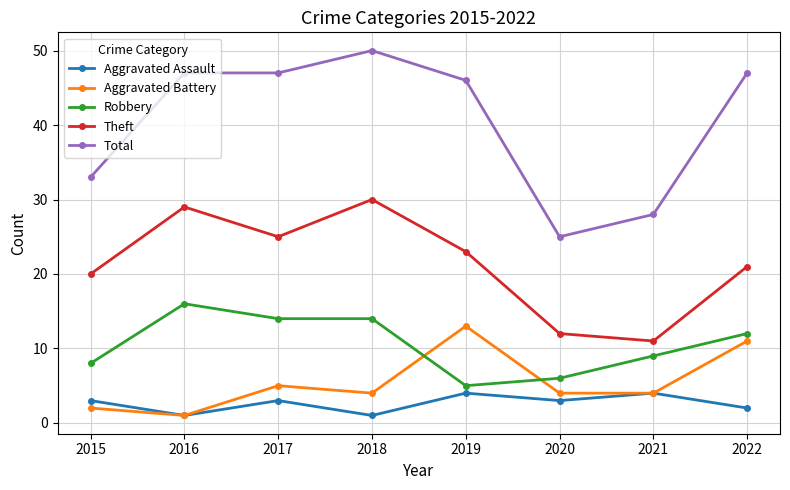

Where is Total nearest to the value 37?

2015